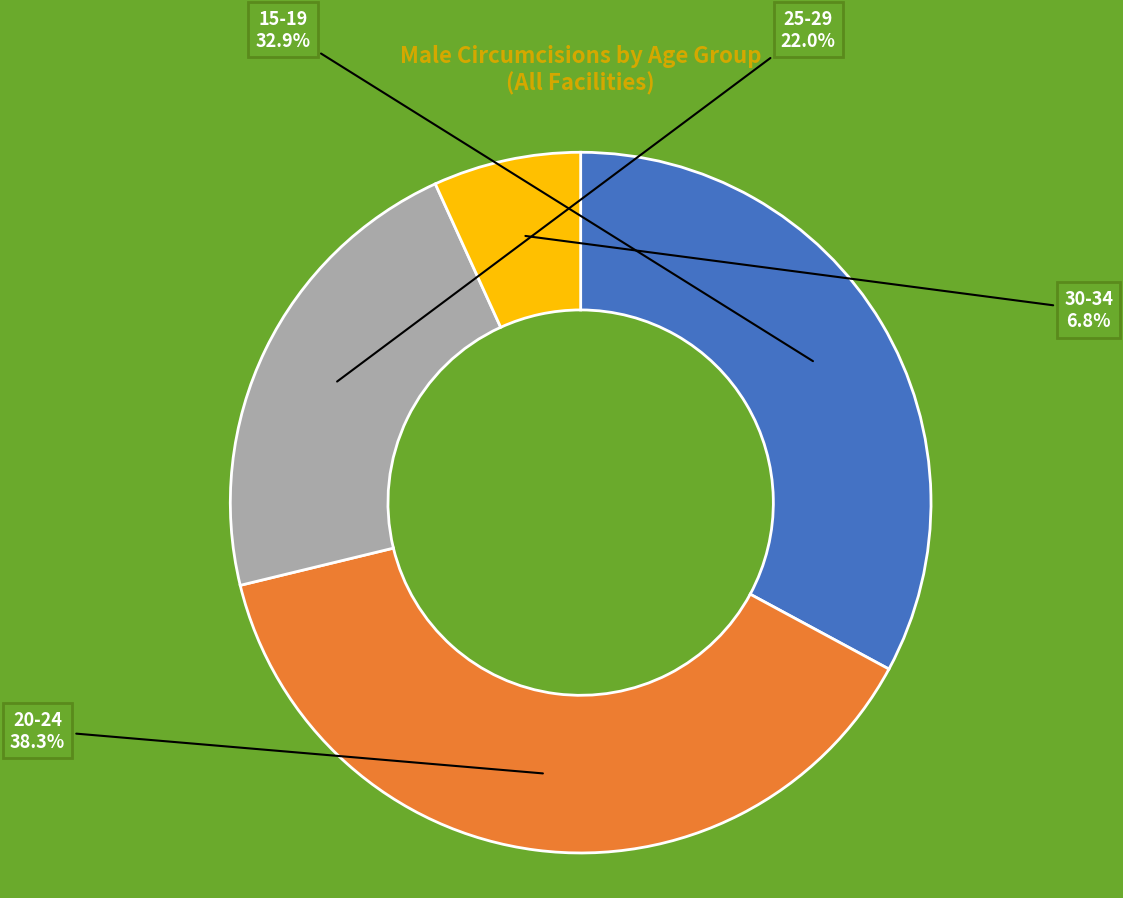

Rank the categories by value from highest to lowest.

20-24, 15-19, 25-29, 30-34